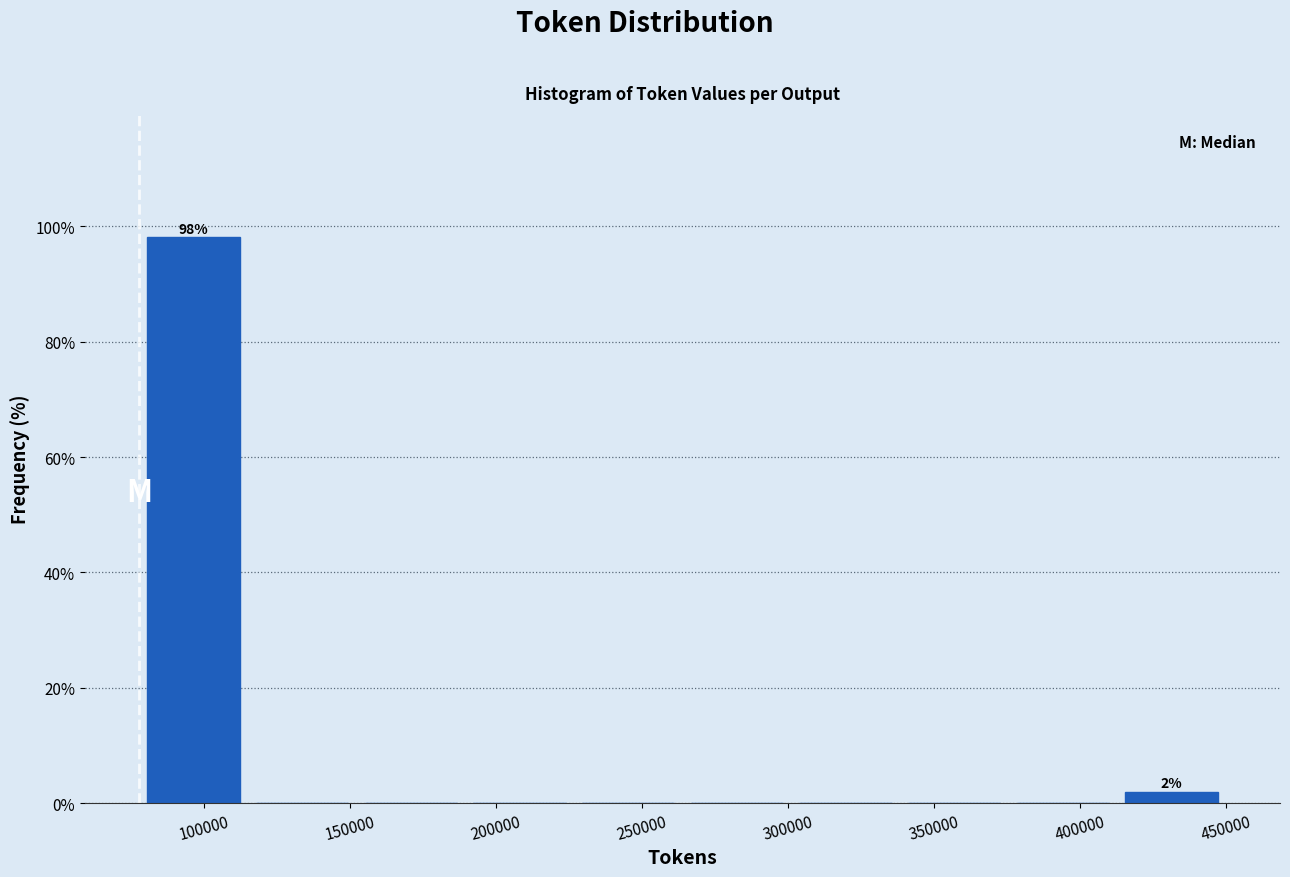

Which range on the x-axis has the tallest bar?

80000 to 115000